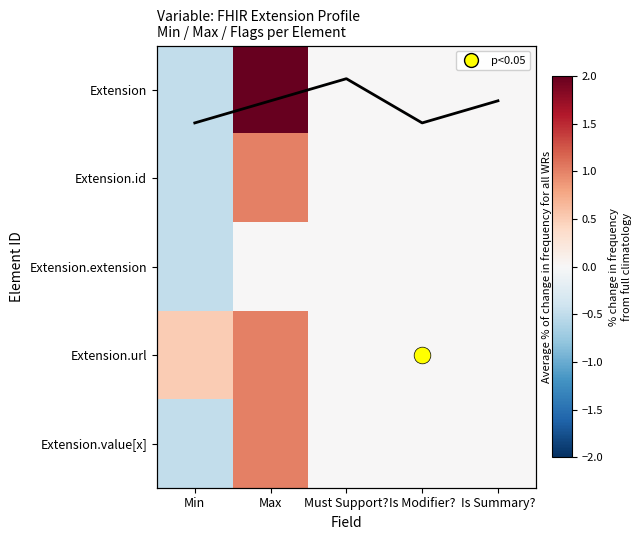

Where does the Extension series first go above 0?

Max